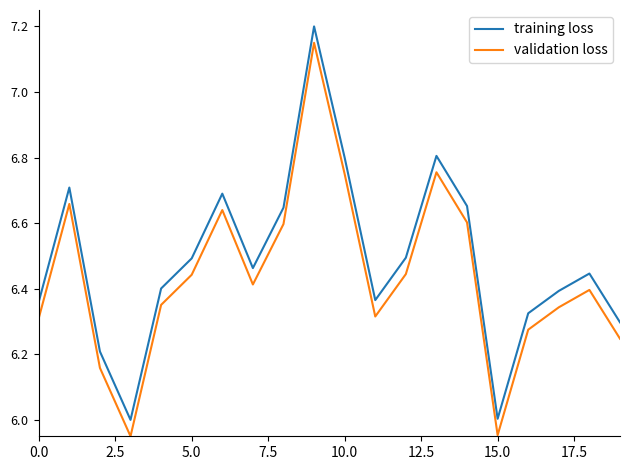

At how many categories does at least one series exceed 0?

20